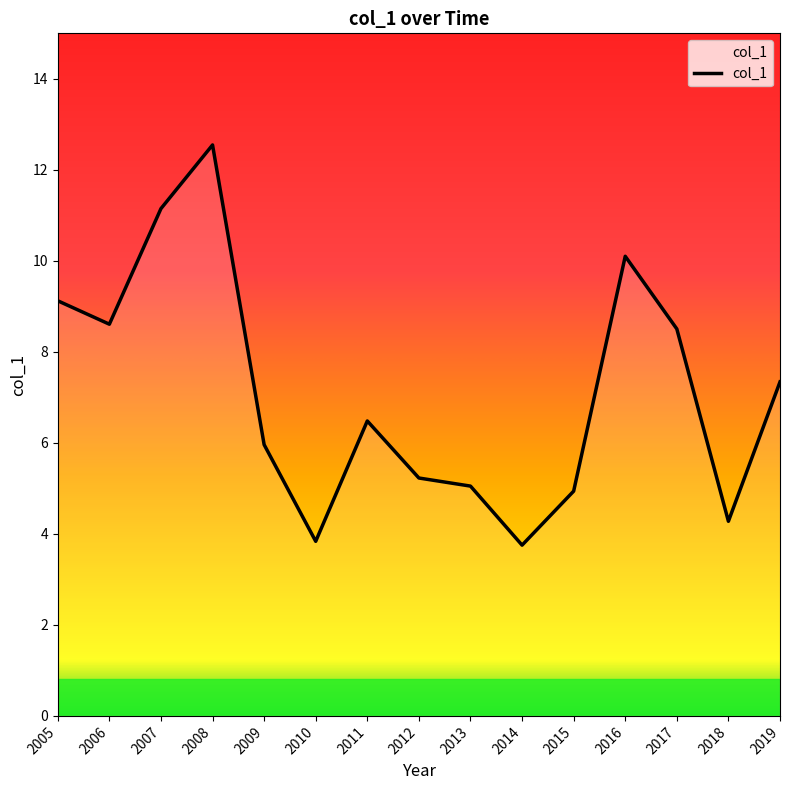

How many interior local peaks (higher than both neighbors) does the data have?

3